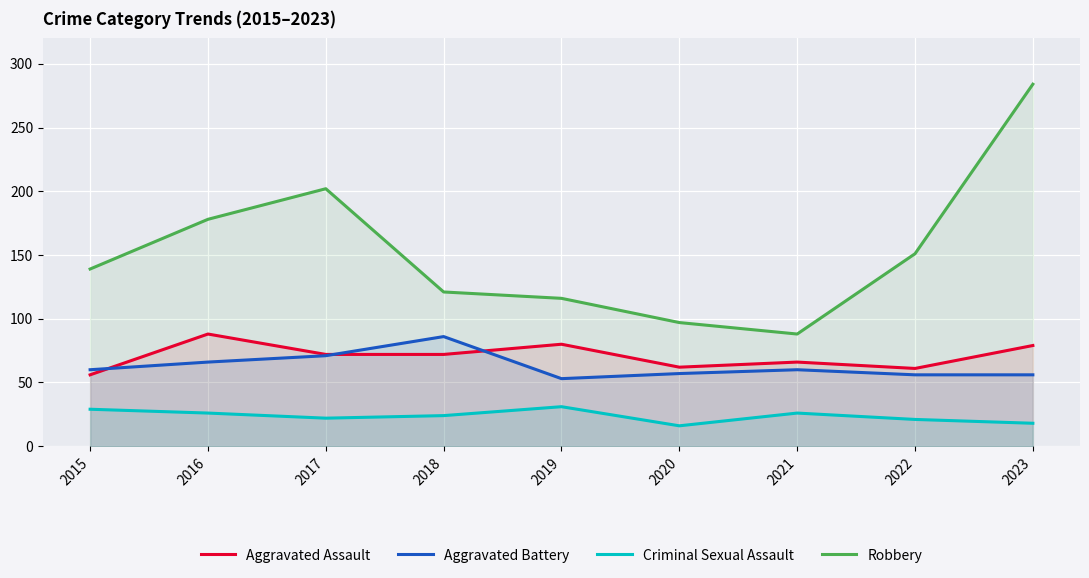

Which category has the highest value in the Criminal Sexual Assault series?

2019